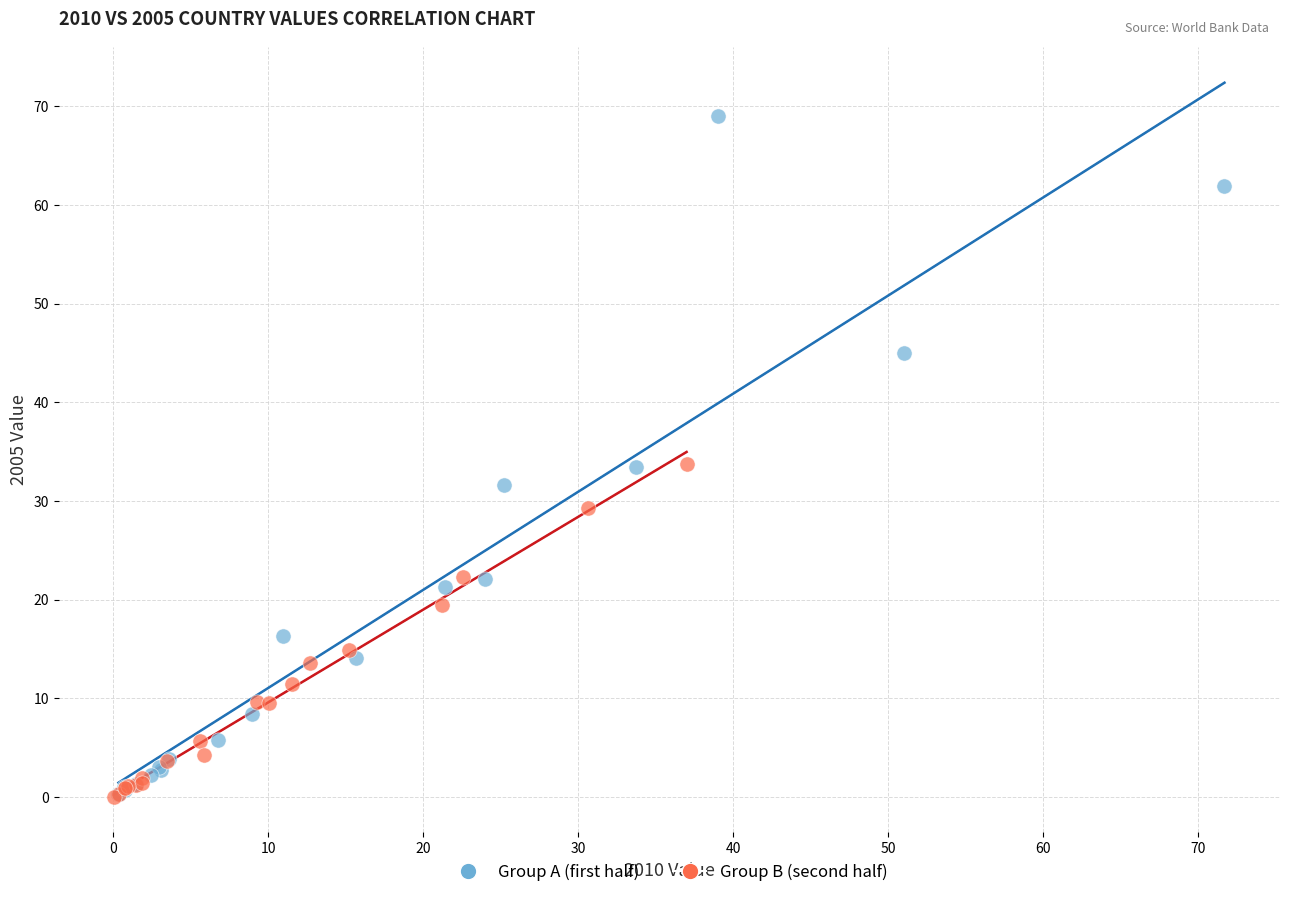

Which series has the largest Y range (max minus min)?

Group A (first half)